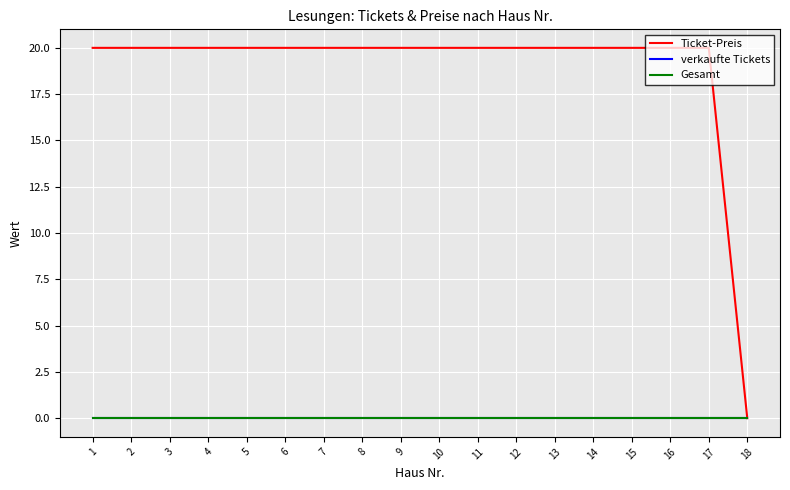

What is the value of the Ticket-Preis point at the 1st from the left?

20.0